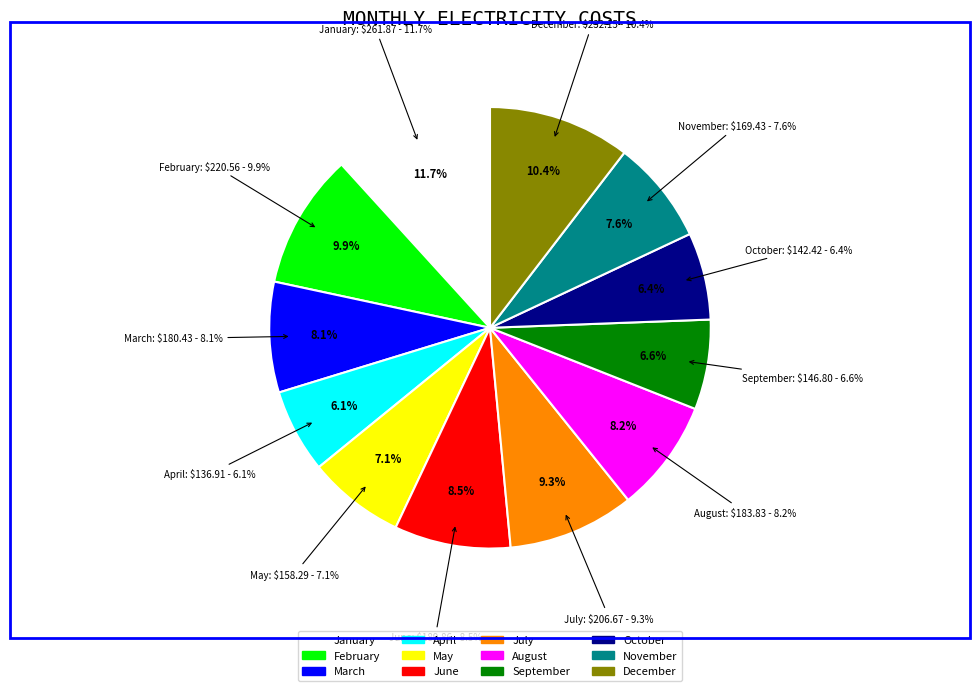

Rank the categories by value from highest to lowest.

January, December, February, July, June, August, March, November, May, September, October, April